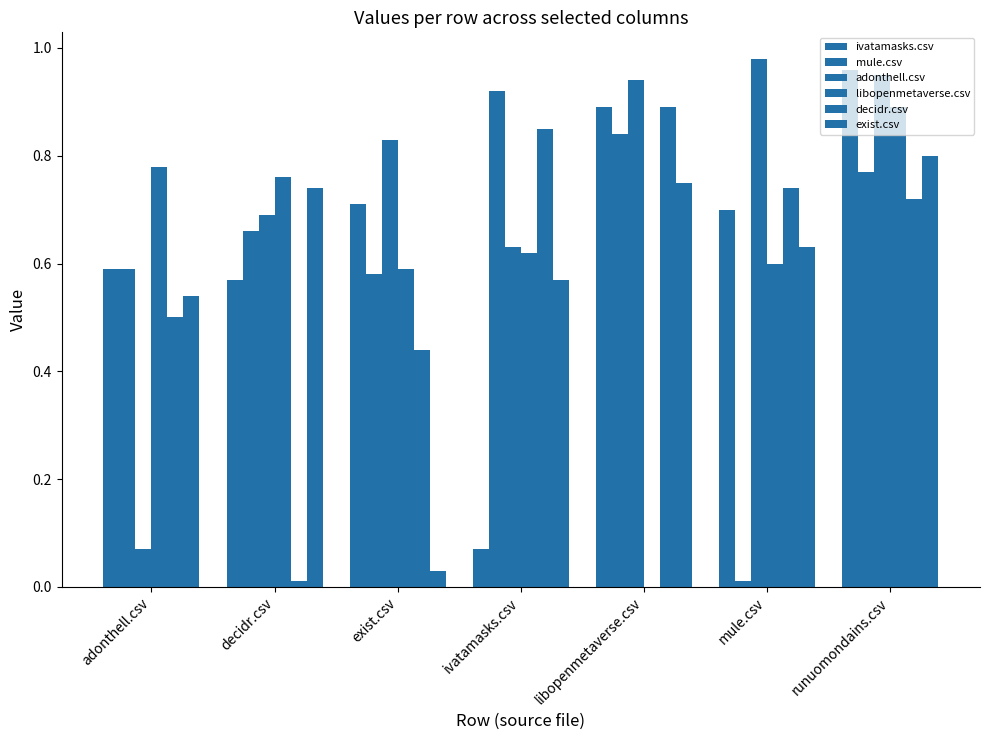

At how many categories does at least one series exceed 0?

7